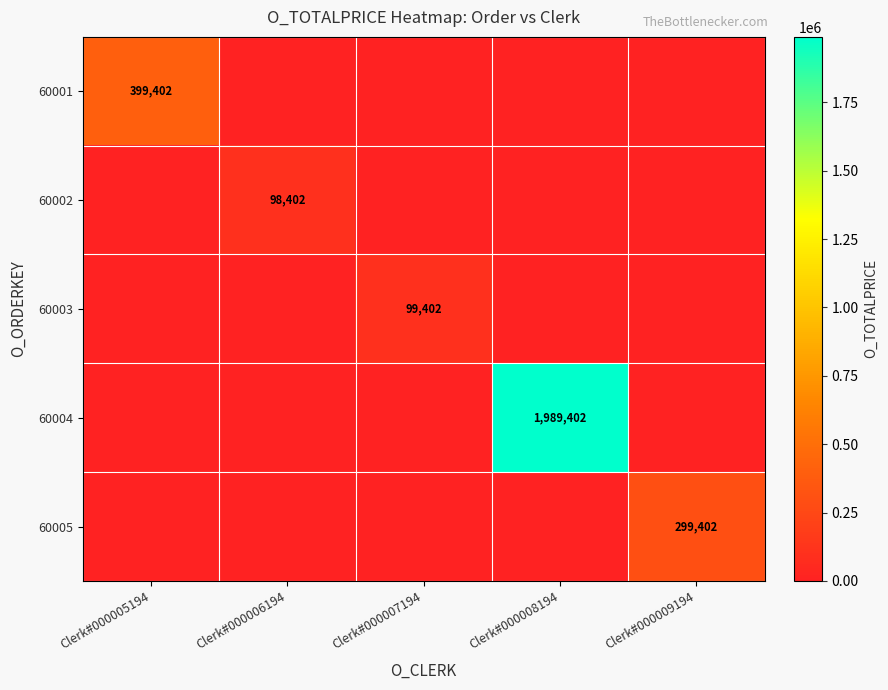

True or false: 60004 has a value of 2775745 at Clerk#000008194.

False